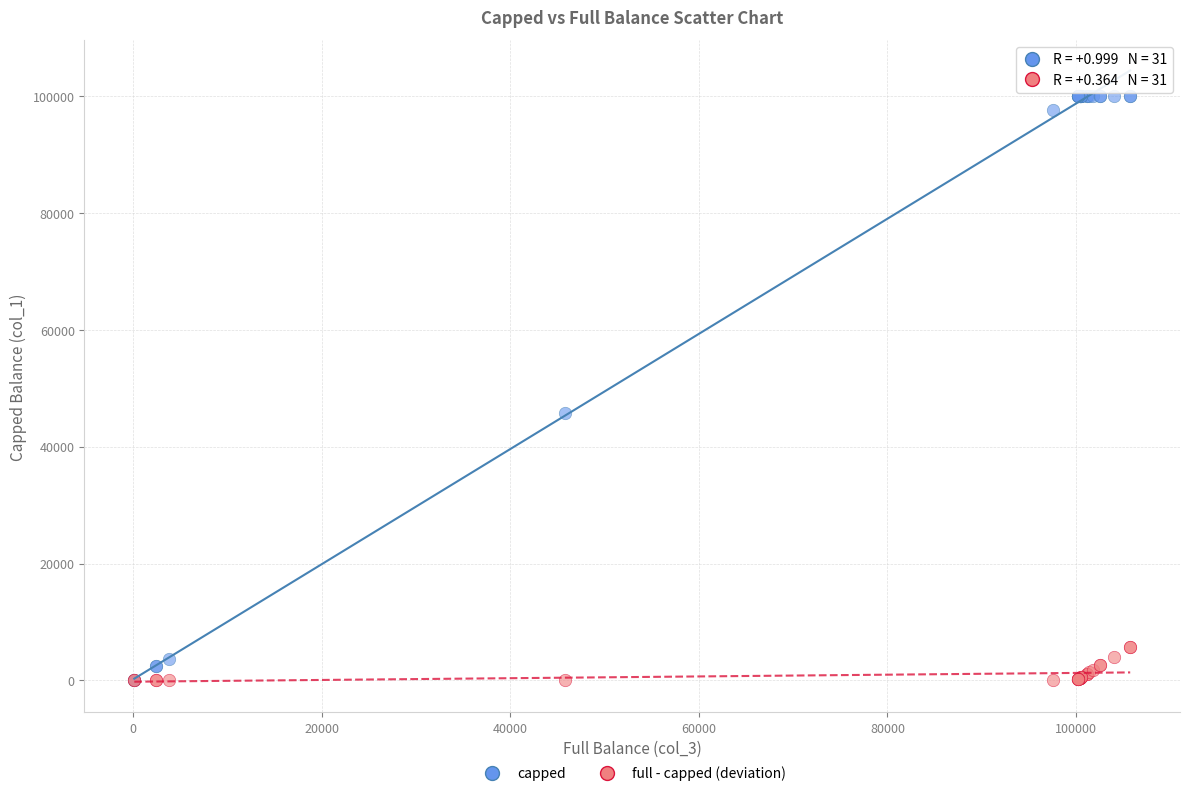

Across all series, what Y value is closest to 50000?

45738.8